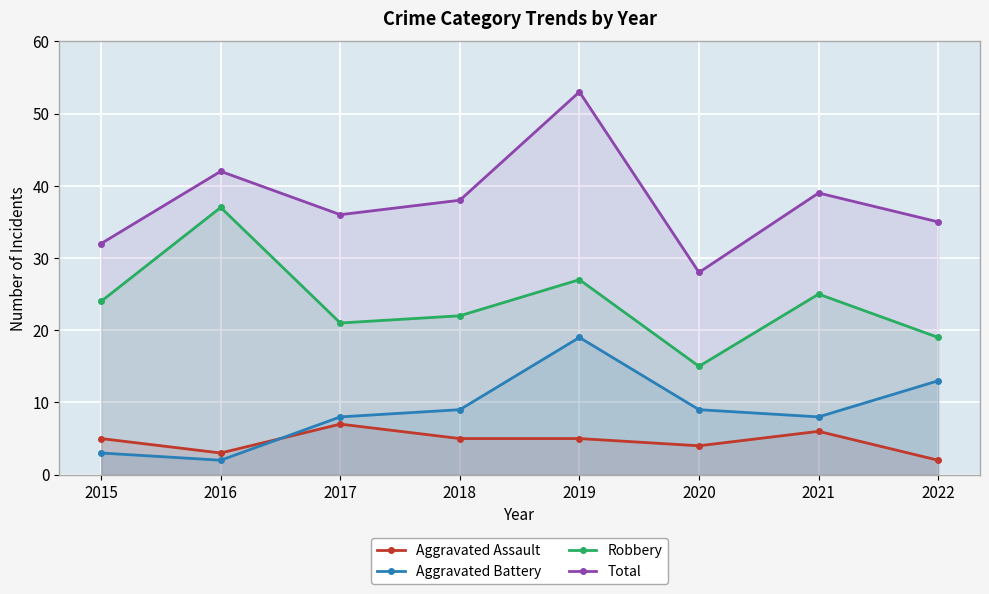

True or false: Robbery and Aggravated Battery cross at least once.

False